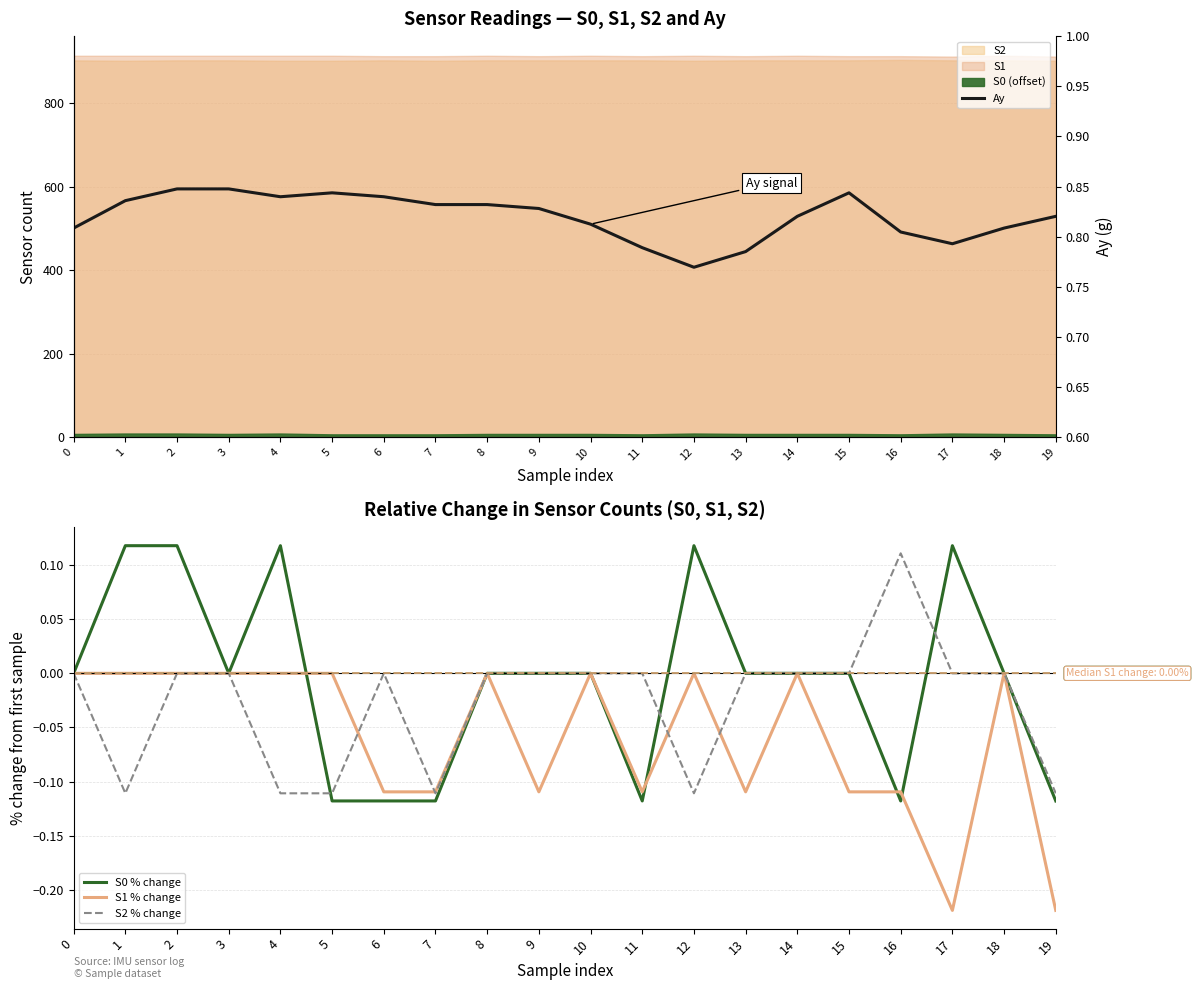

What is the value of the Ay point at the 16th from the left?

0.8